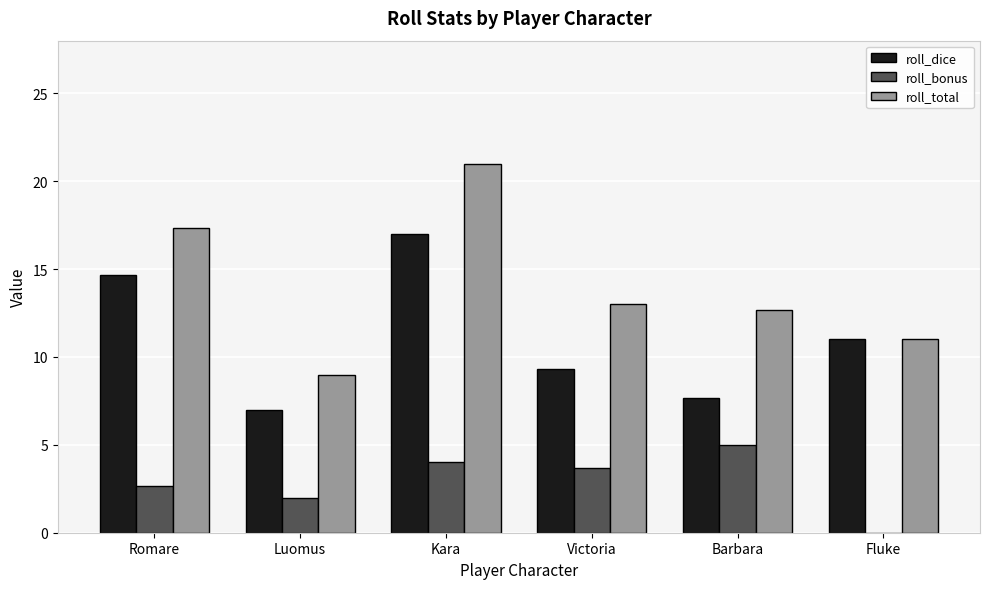

What is the spread (max minus min) of values at Fluke?

11.0